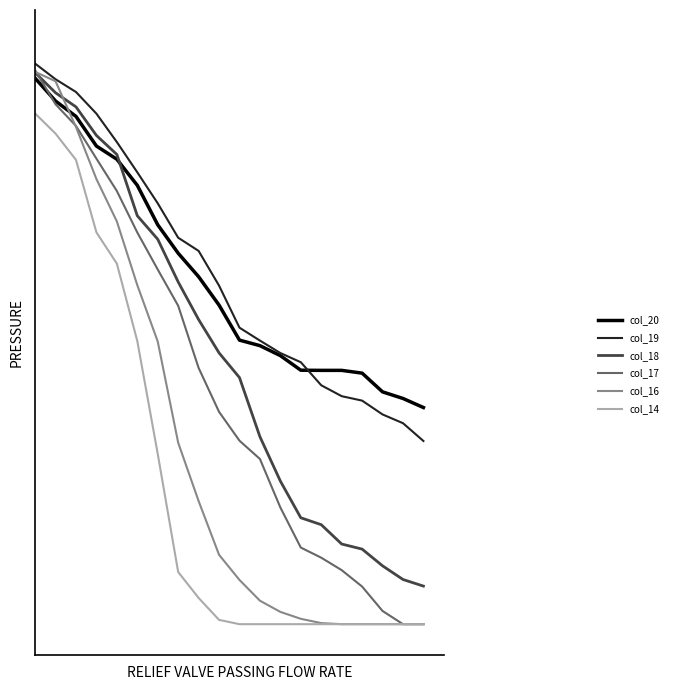

Does the chart have visible grid lines?

No